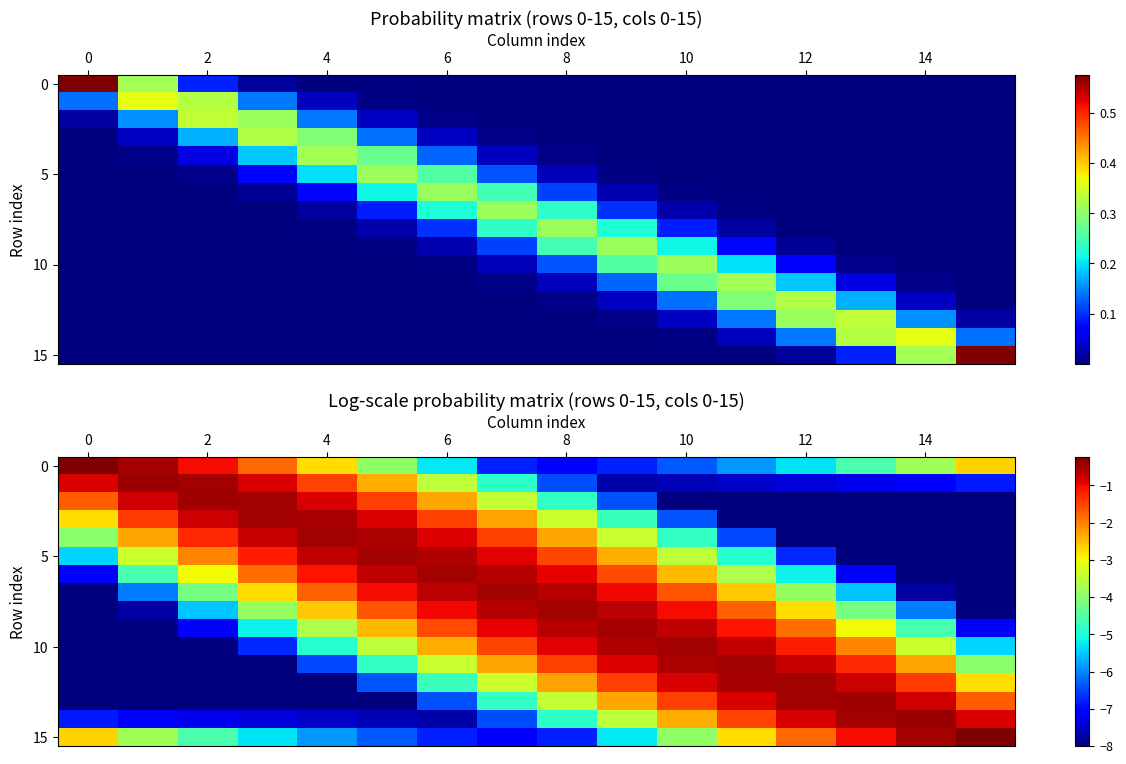

The 0 series shows -5.3 at 12. True or false?

True